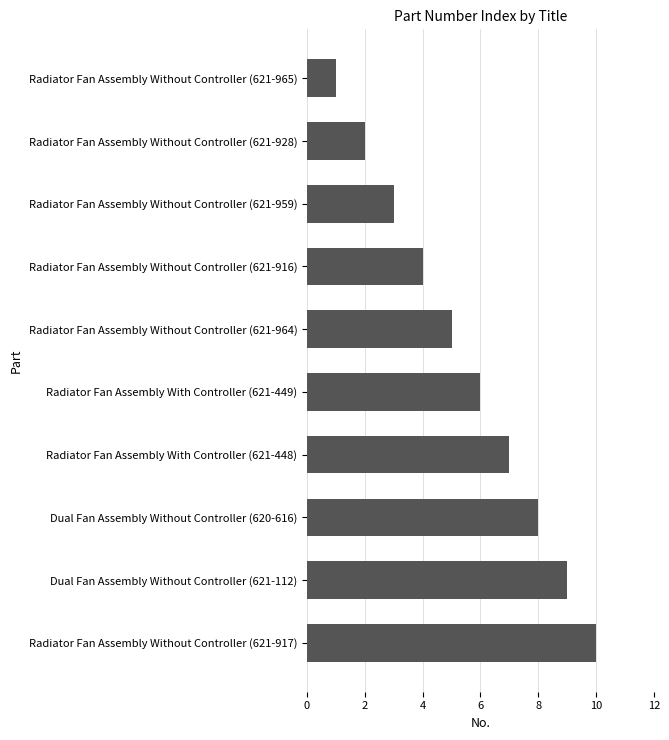

What value does the data have at Radiator Fan Assembly Without Controller (621-964)?

5